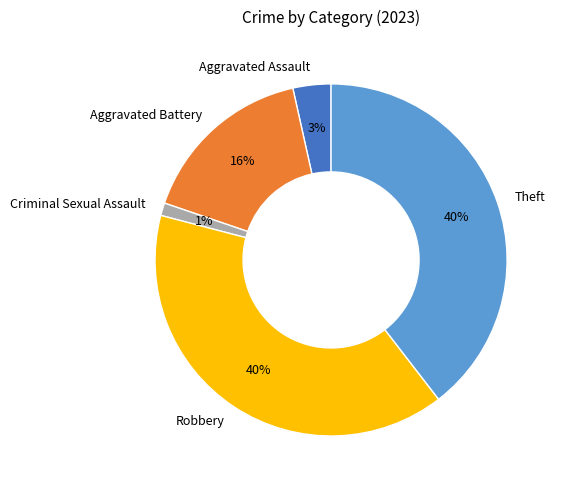

Does Criminal Sexual Assault represent more than half of the total?

No